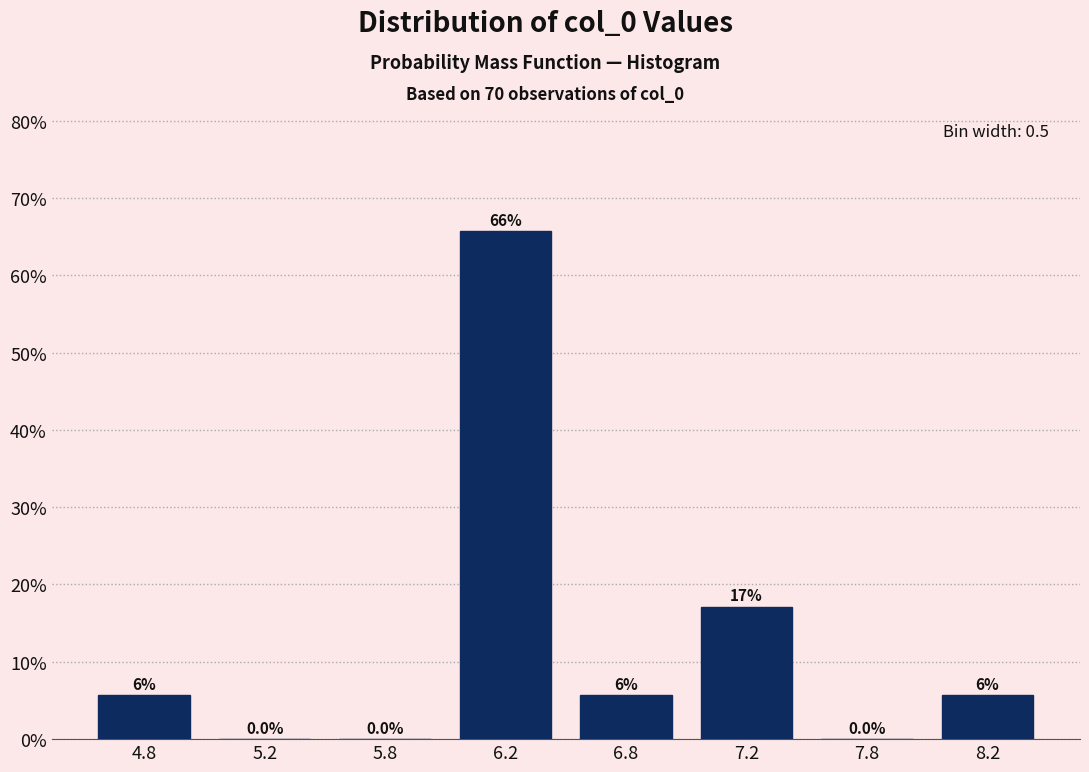

Reading left to right, transcribe all the data shown in this chart.

4.8=5.7	5.2=0.0	5.8=0.0	6.2=65.7	6.8=5.7	7.2=17.1	7.8=0.0	8.2=5.7